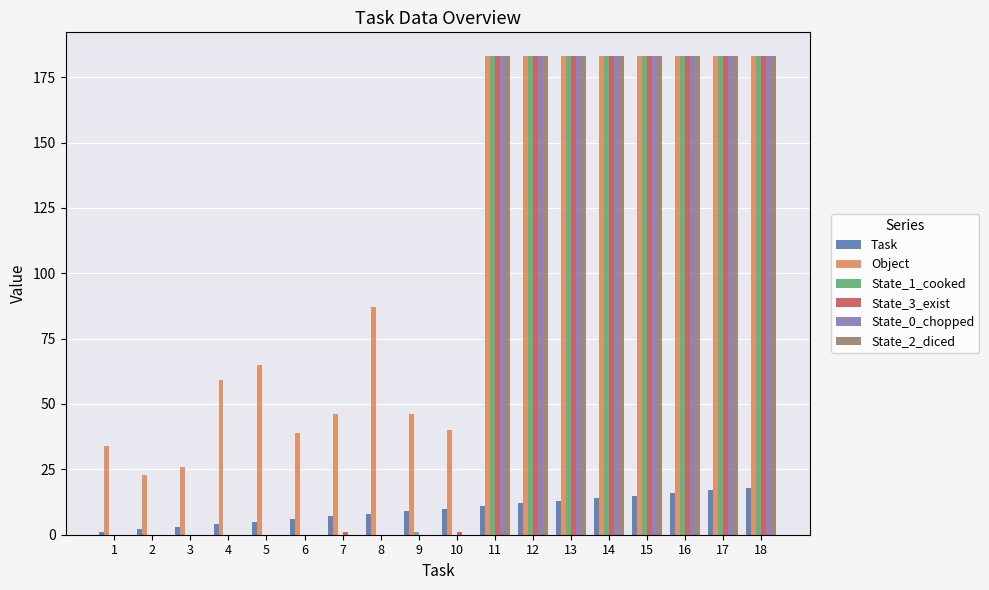

The Object series shows 306 at 13. True or false?

False